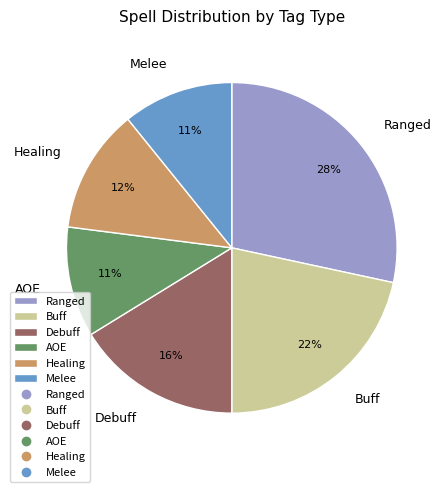

Does any single category account for the majority?

No